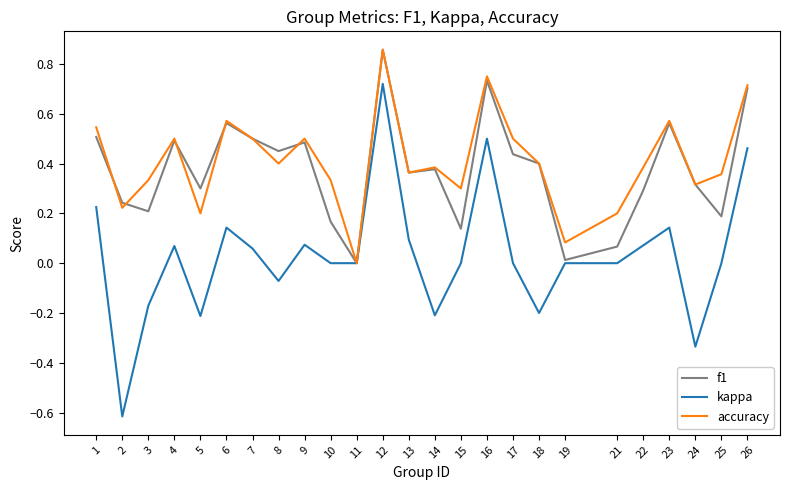

Between 4 and 26, which series saw the biggest shift?

kappa